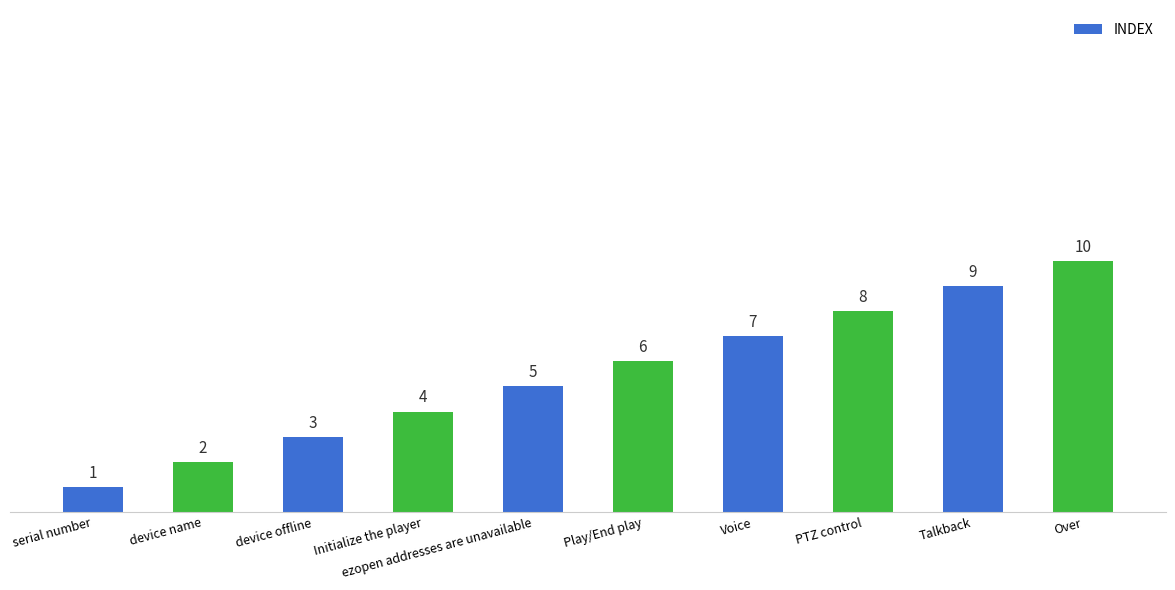

Rank the categories by value from lowest to highest.

serial number, device name, device offline, Initialize the player, ezopen addresses are unavailable, Play/End play, Voice, PTZ control, Talkback, Over